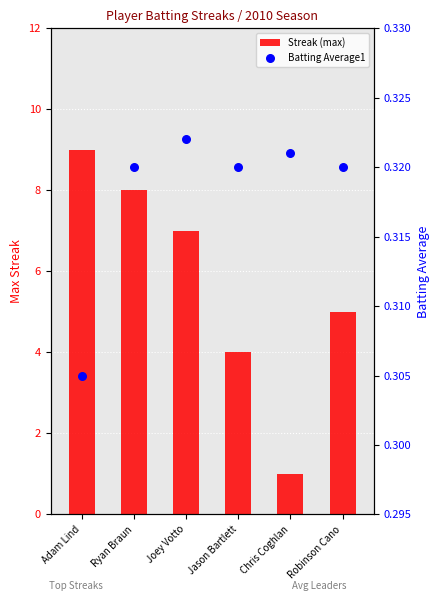

Is the value of Batting Average1 at Robinson Cano greater than the value of Streak (max) at Chris Coghlan?

No